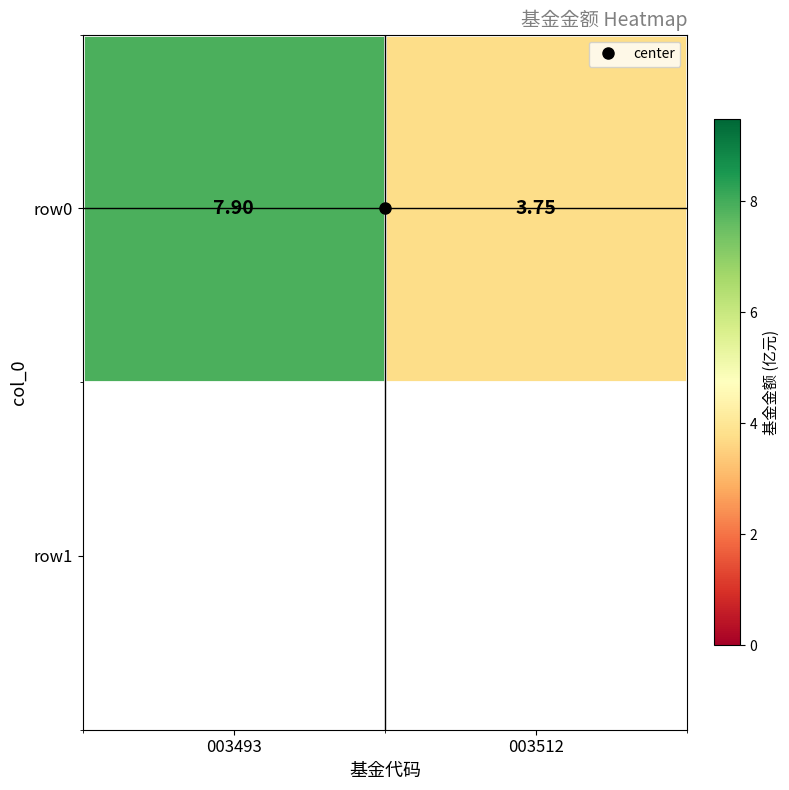

List the labels in order of value, largest first.

003493, 003512